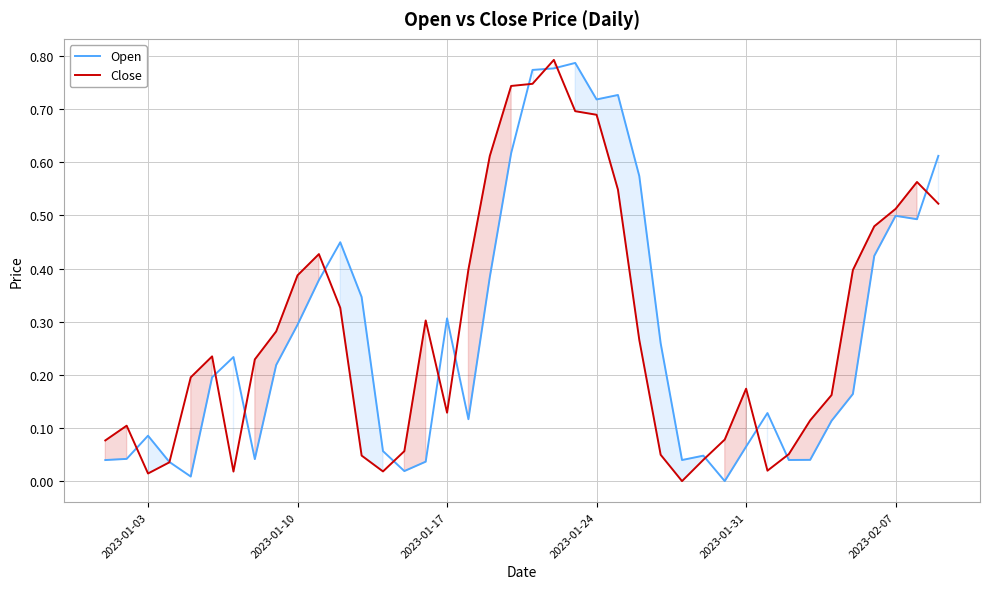

What is the sum of all Open values?

11.2